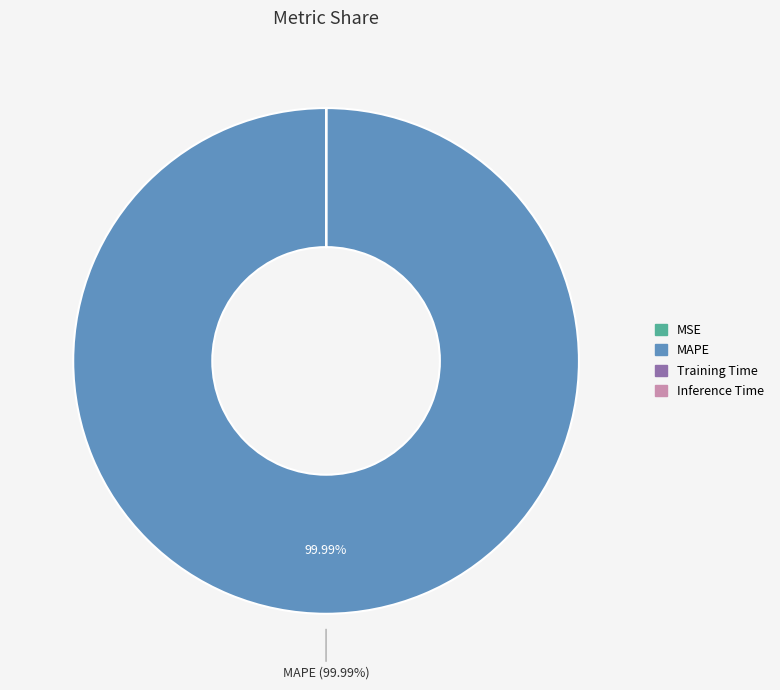

Does any single category account for the majority?

Yes